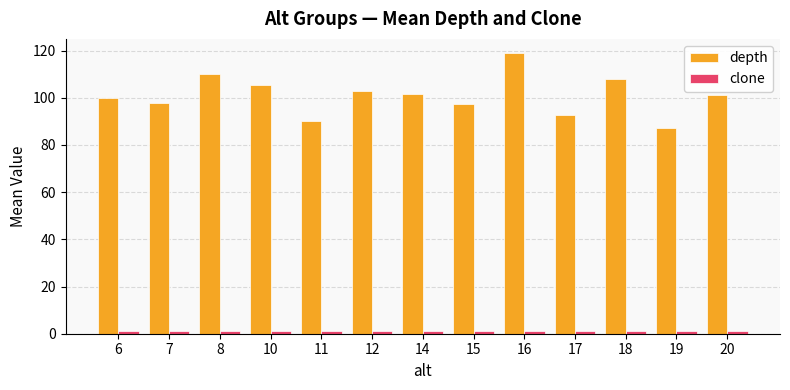

What is the difference between the maximum and minimum values in the depth series?

32.0